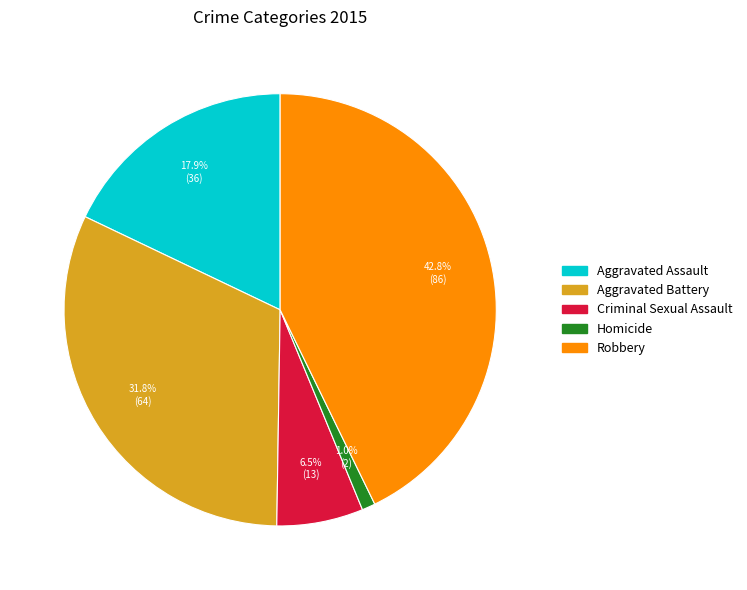

Approximately how many times larger is the value at Criminal Sexual Assault compared to Aggravated Battery?

0.2